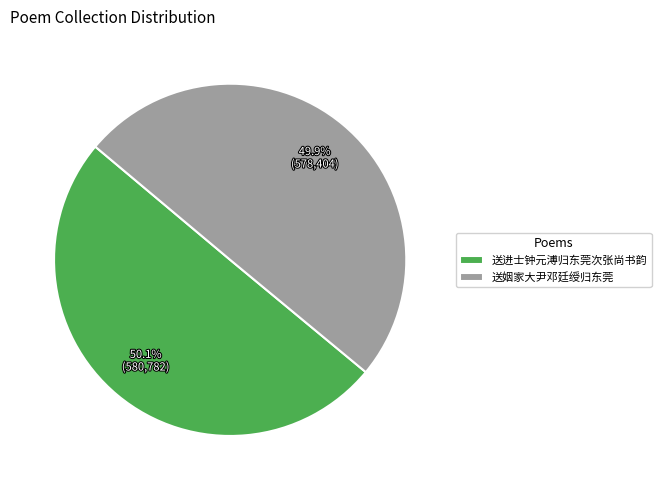

What is the ratio of the value at 送姻家大尹邓廷绶归东莞 to the value at 送进士钟元溥归东莞次张尚书韵?

1.0